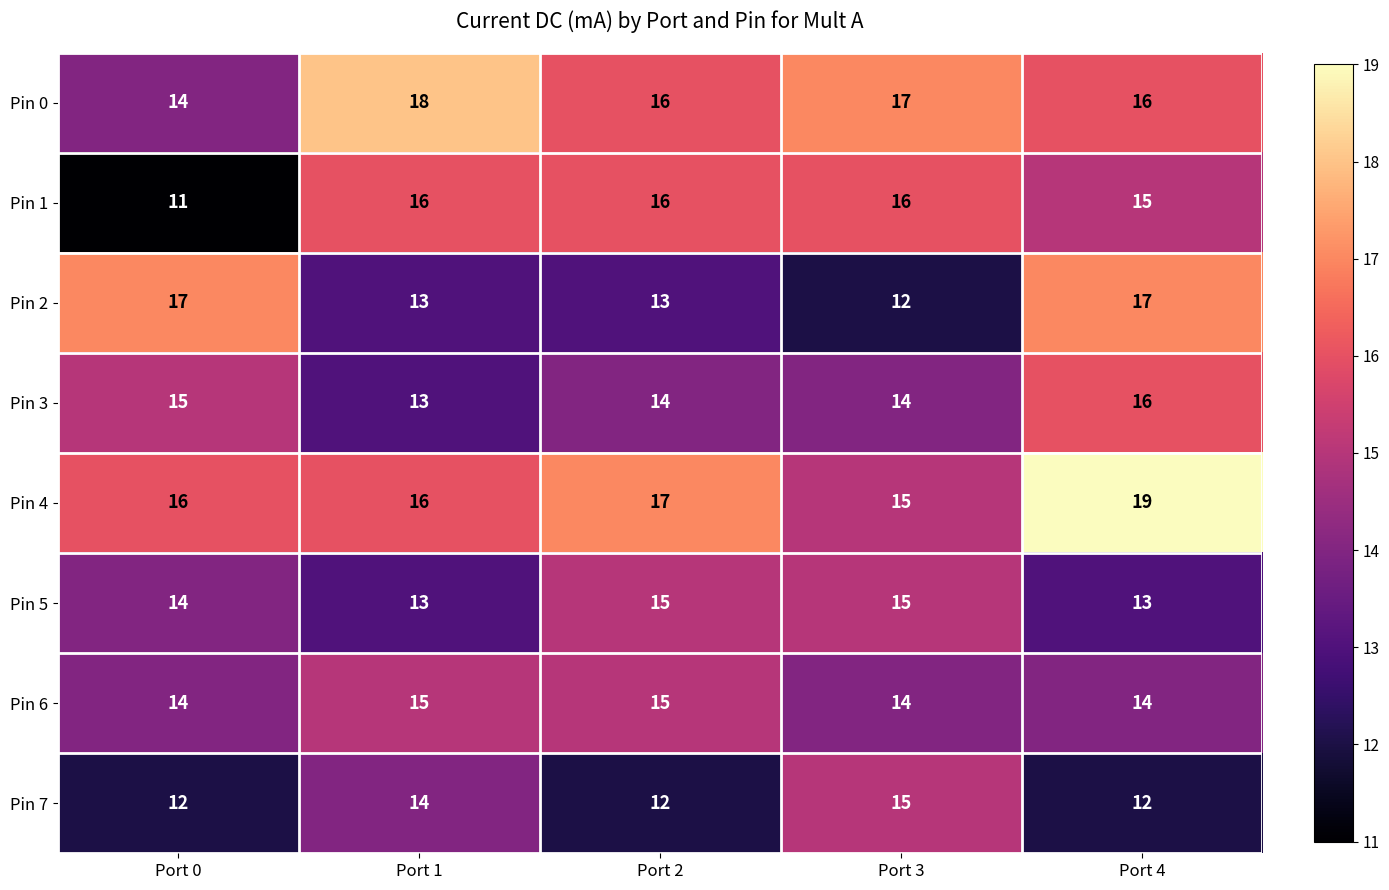

Which series changed the most between Port 2 and Port 4?

Pin 2